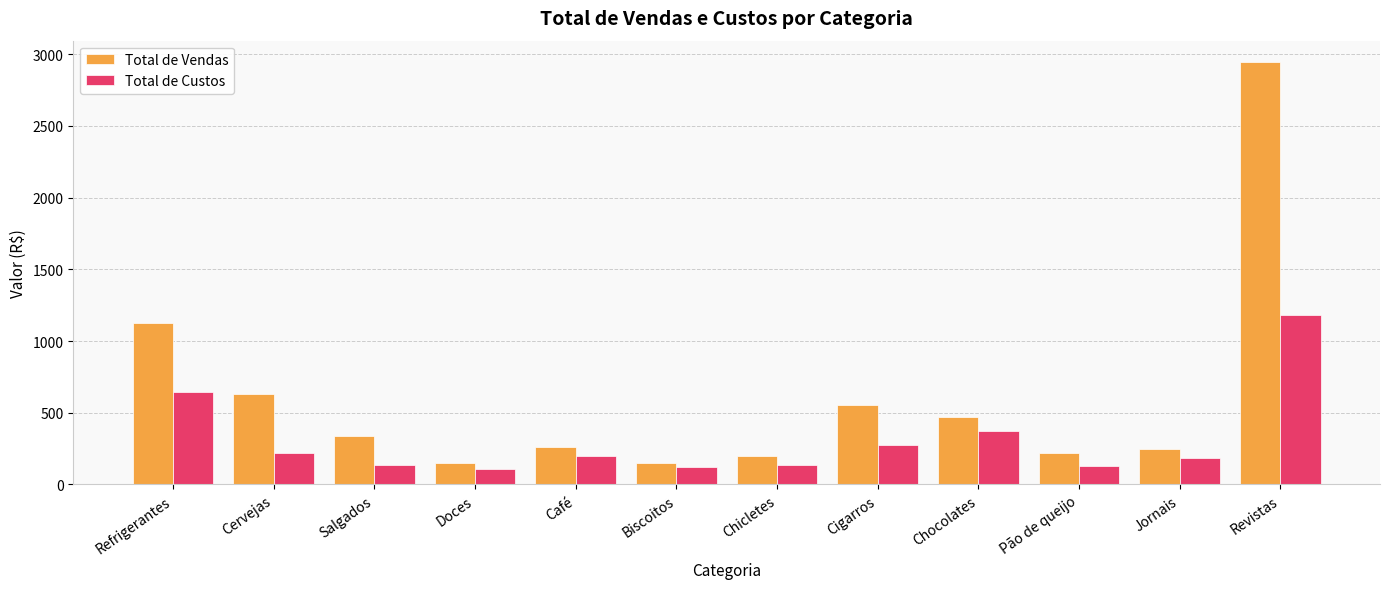

What is the average value of the Total de Vendas series?

607.5